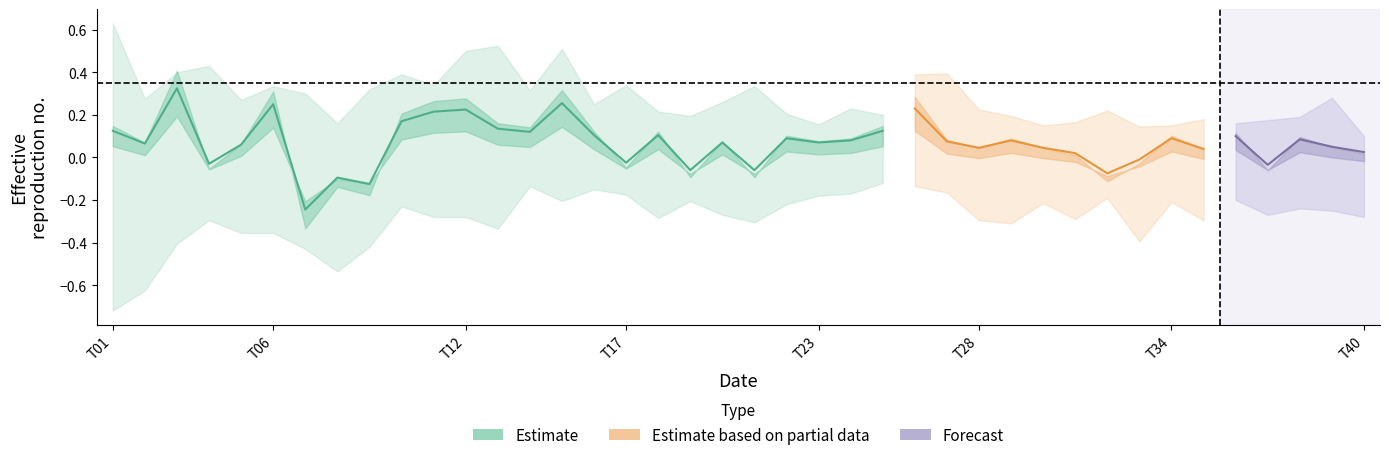

True or false: close and low cross at least once.

False